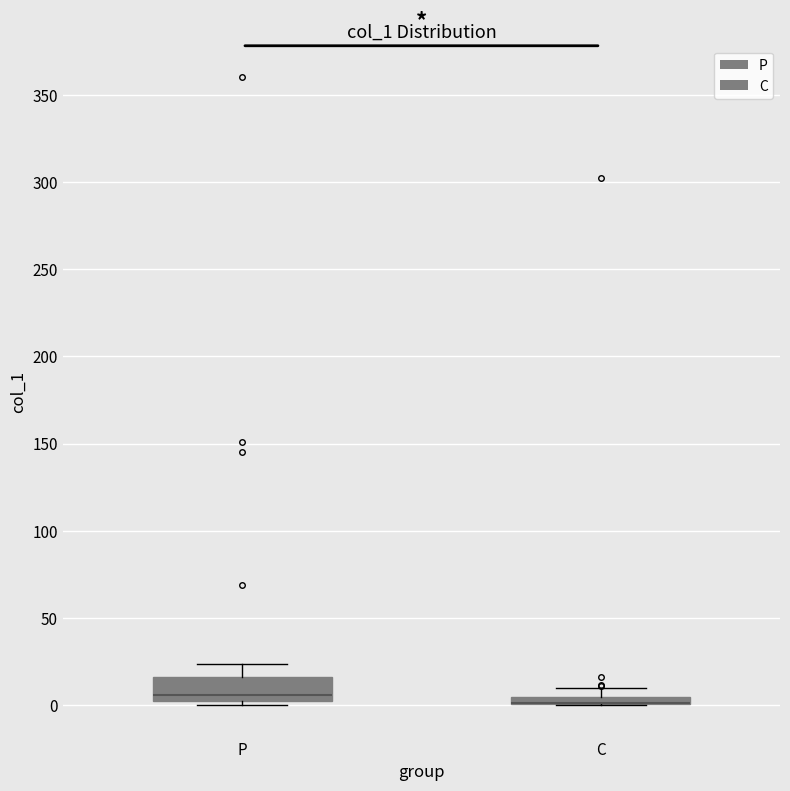

Where is the lower edge of the box for P on the y-axis? The values are not printed on the chart, so give them approximately, as read against the axis.

5